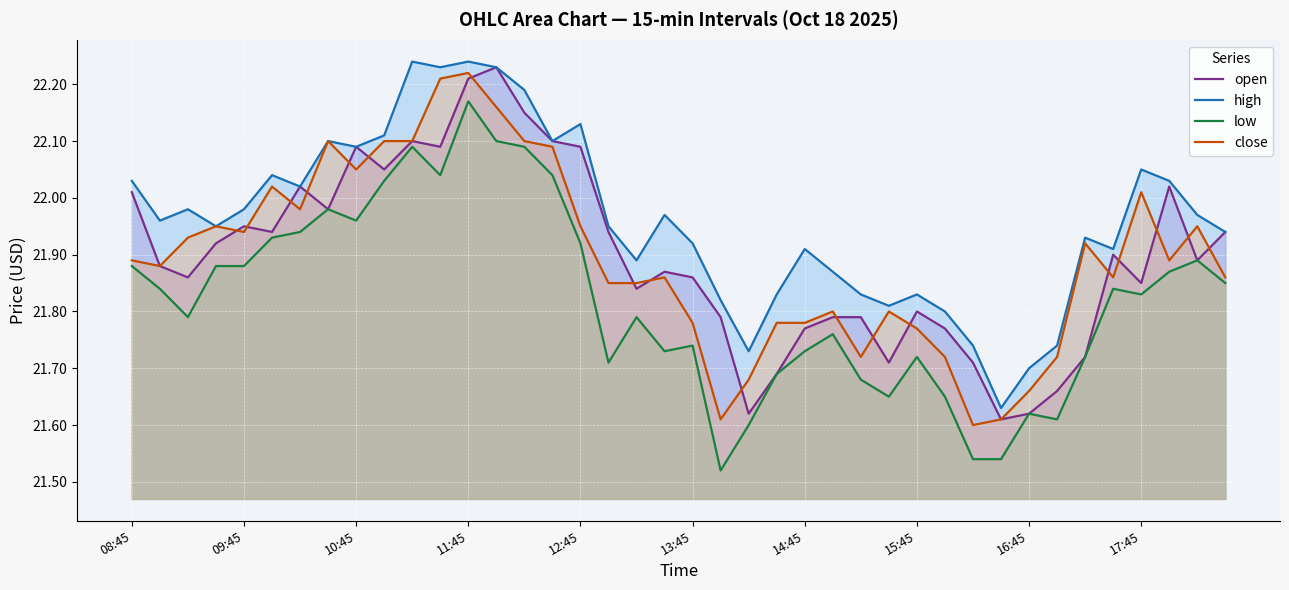

At which category is the sum across all series the highest?

11:45